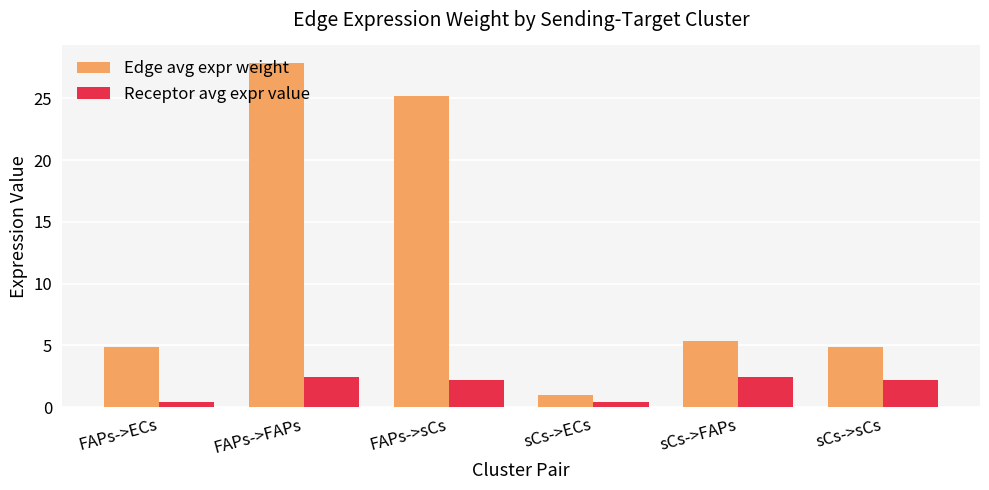

What is the label of the 6th bar from the right?

FAPs->ECs